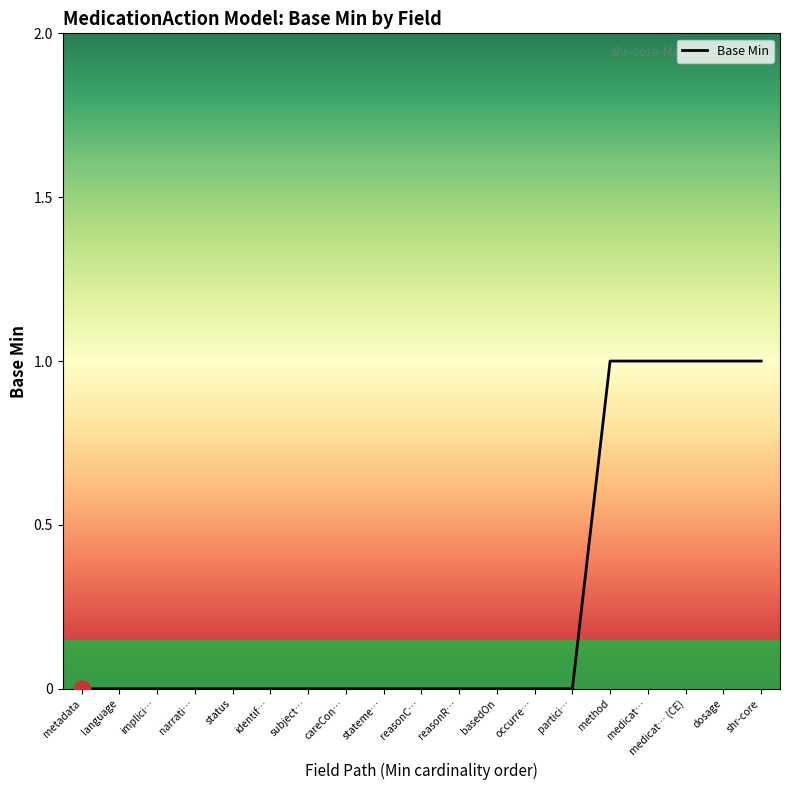

What position from the left is stateme…?

9